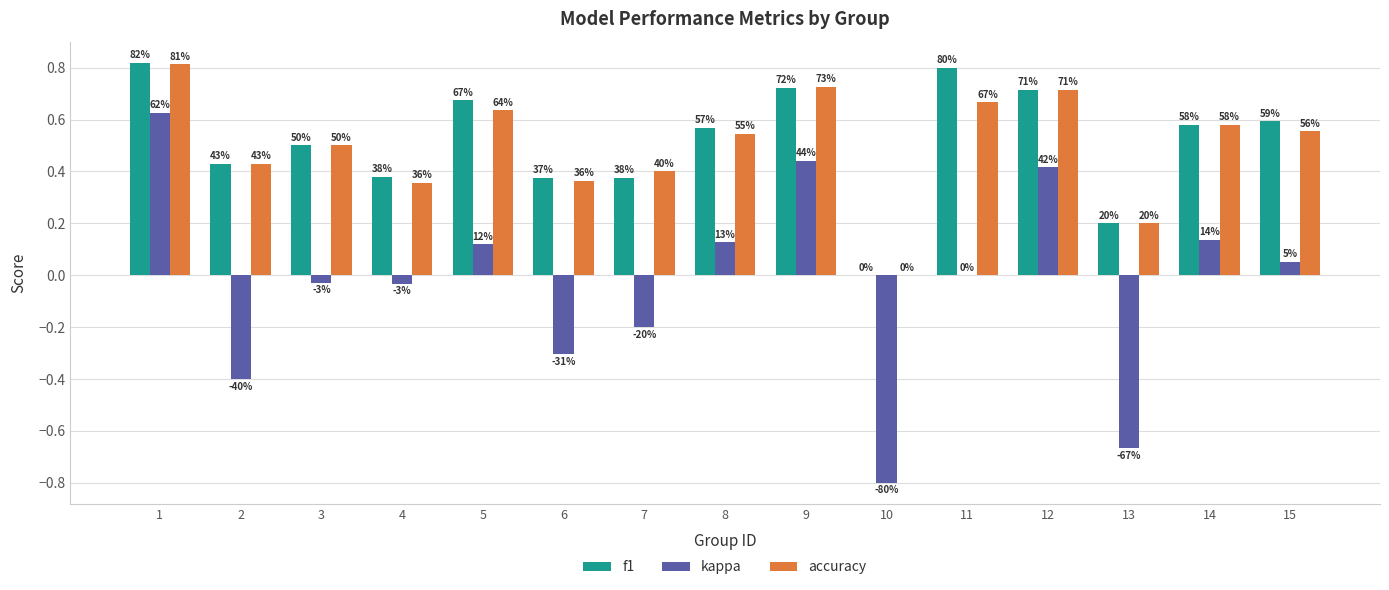

What is the sum of the accuracy values at 14 and 9?

1.3